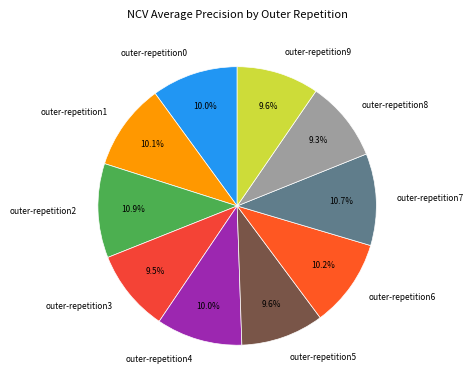

Is it true that outer-repetition0 is 10% of the pie?

True